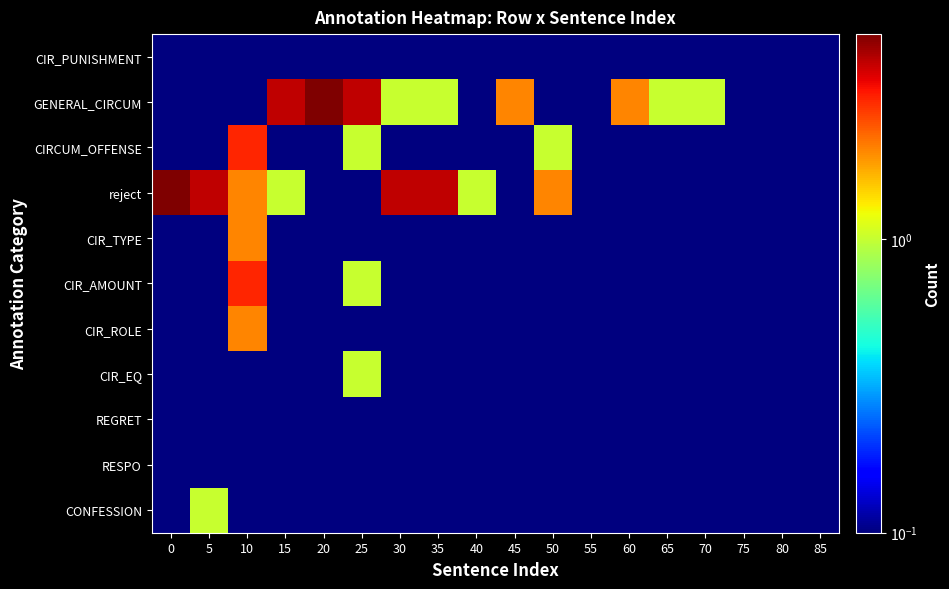

Between 85 and 70, which is larger?

85